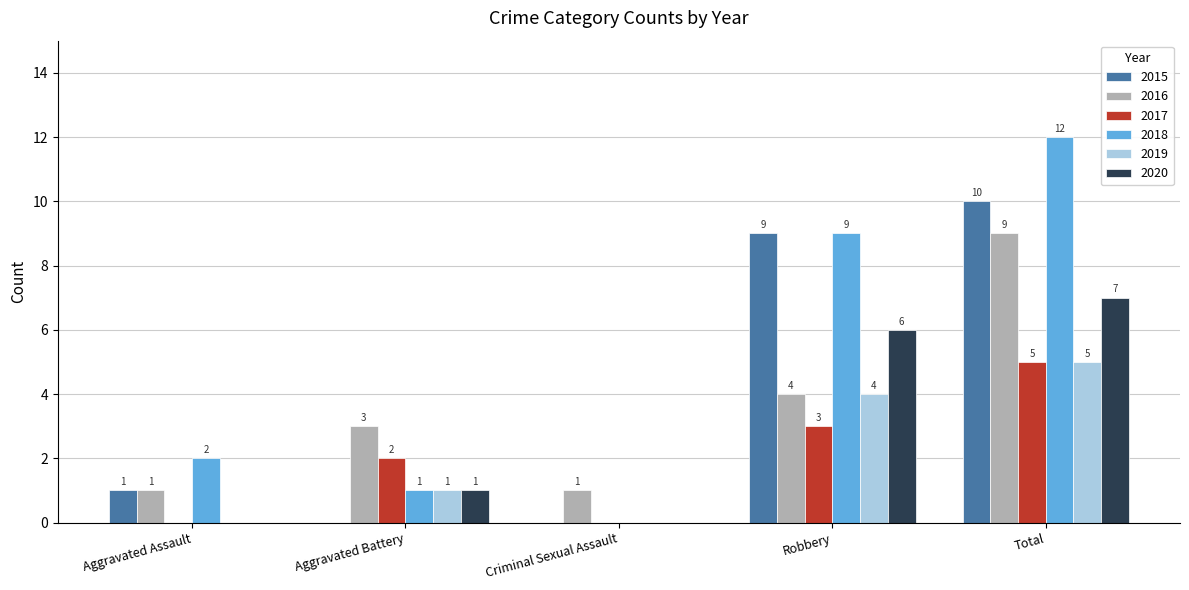

Reading right to left, transcribe all the data shown in this chart.

2015: 10	9	0	0	1
2016: 9	4	1	3	1
2017: 5	3	0	2	0
2018: 12	9	0	1	2
2019: 5	4	0	1	0
2020: 7	6	0	1	0